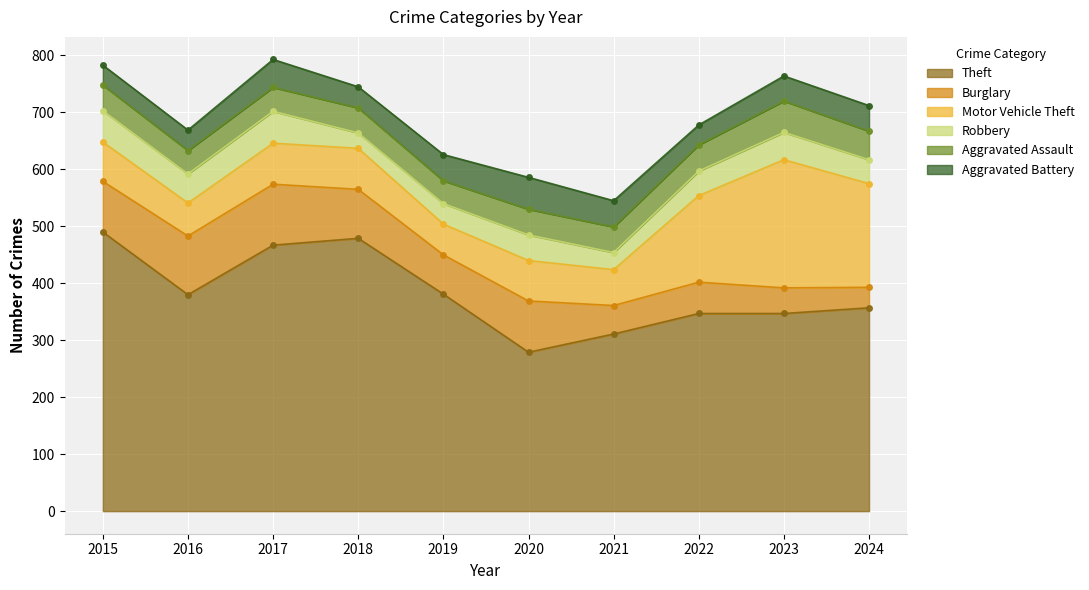

Where is Robbery nearest to the value 41?

2024